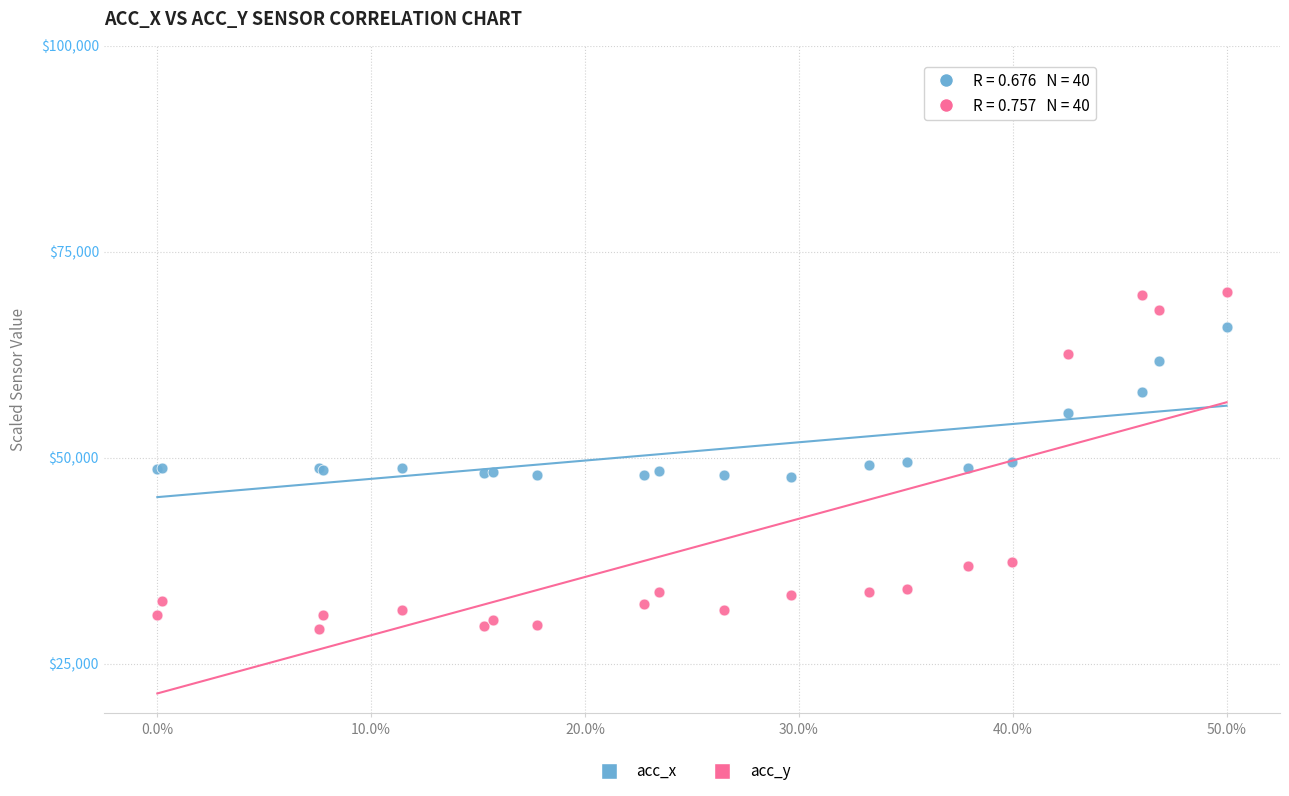

Which series has the largest Y range (max minus min)?

acc_y